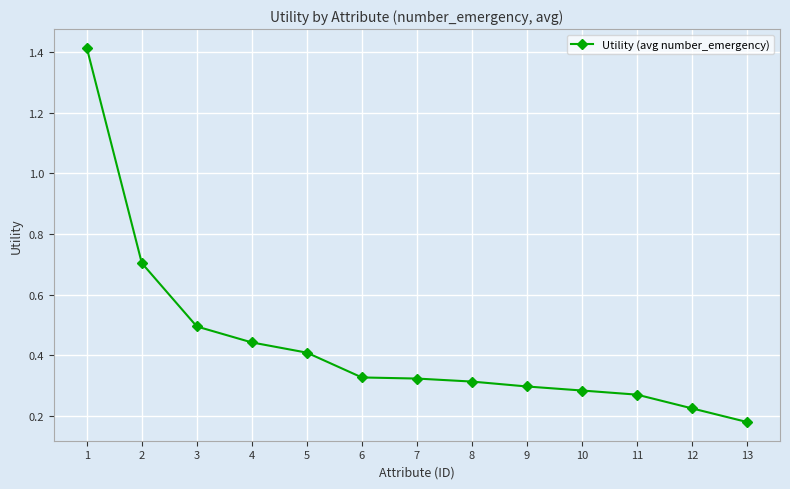

What is the sum of the values at 9 and 12?

0.5